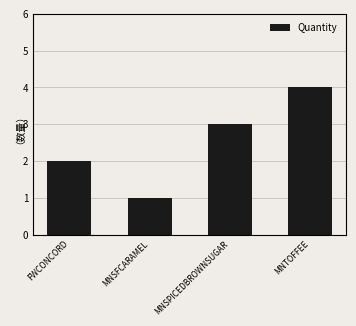

Where is the data nearest to the value 2?

FWCONCORD